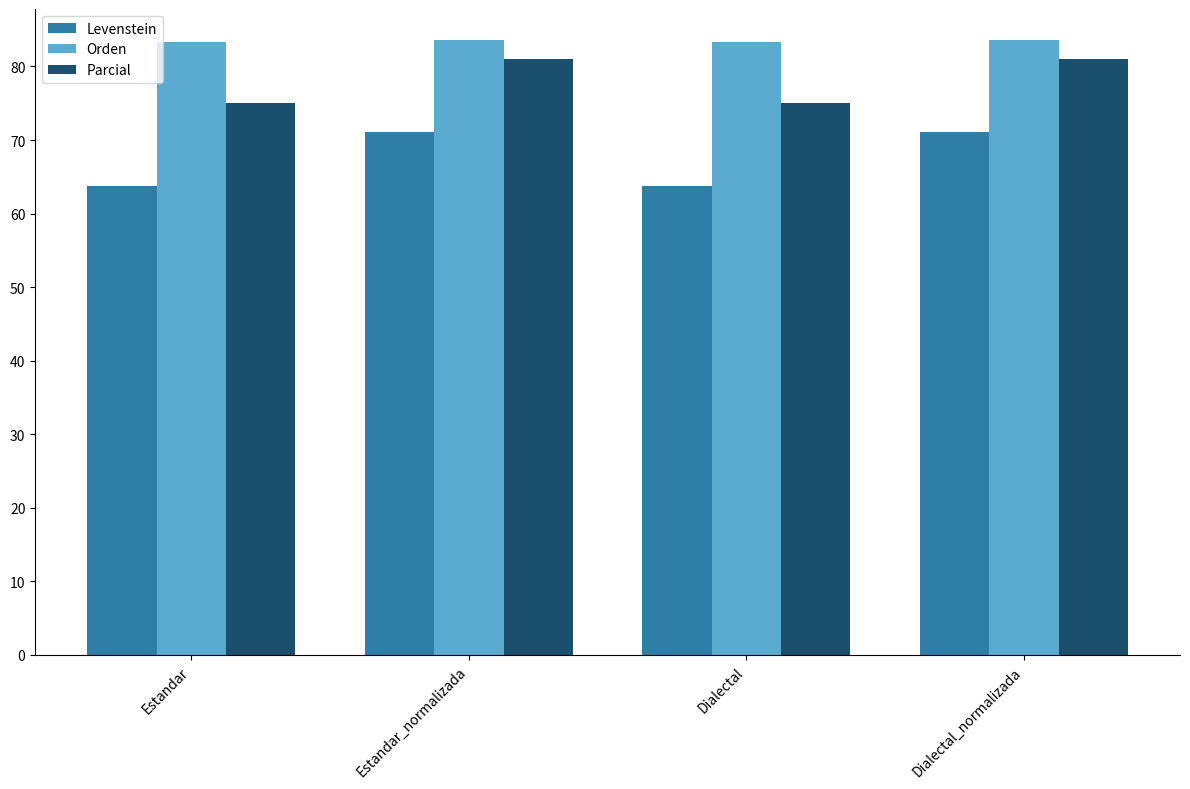

What is the average value of the Orden series?

83.5